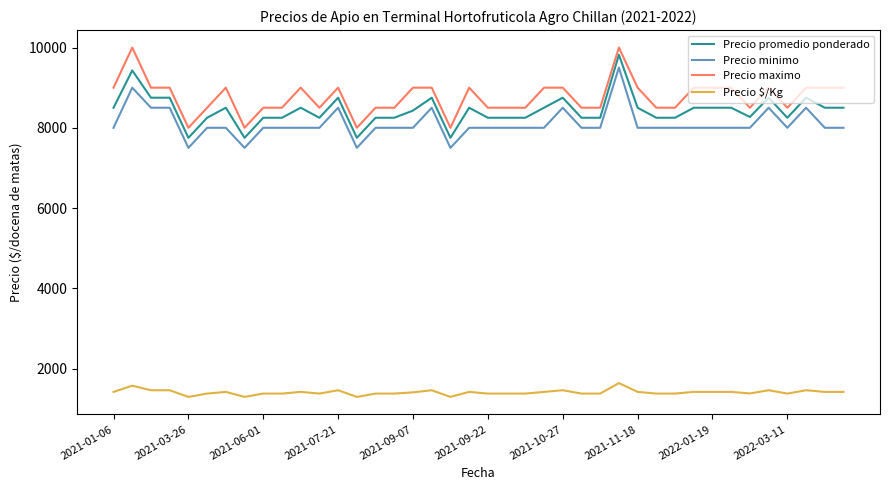

True or false: Precio minimo and Precio maximo cross at least once.

False